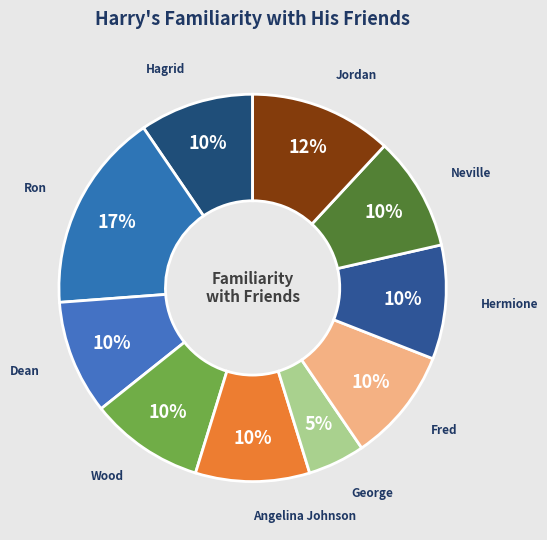

How many segments does this pie chart have?

10